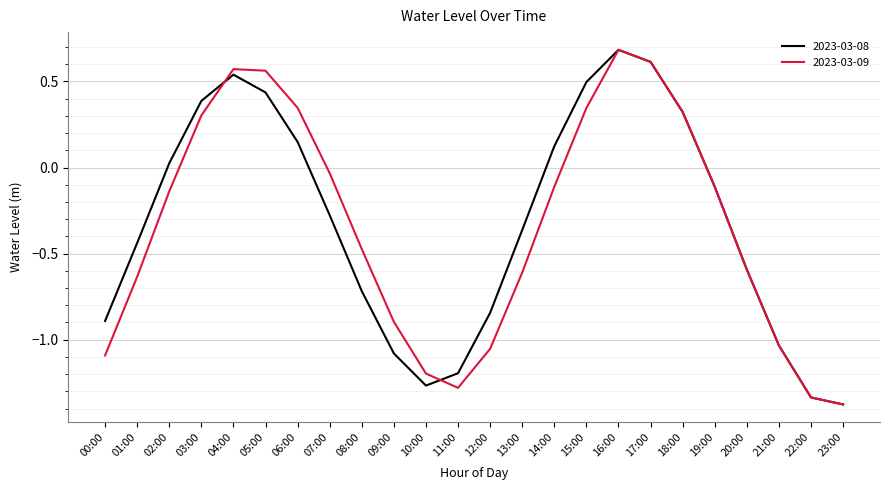

Rank the series by their average value, from highest to lowest.

2023-03-08, 2023-03-09